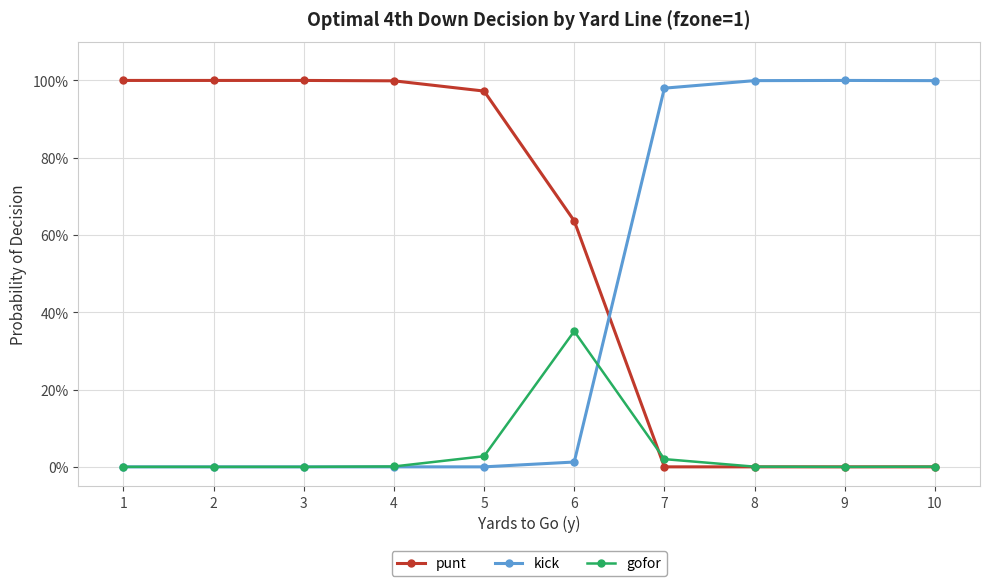

Does the chart display data point markers on the line(s)?

Yes